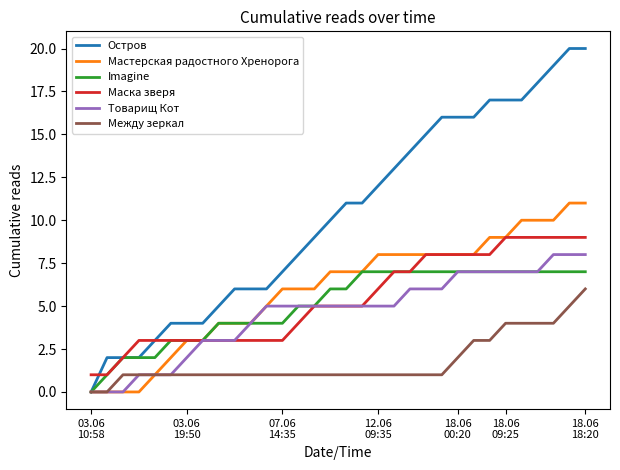

What are all the series names shown in the legend?

Остров, Мастерская радостного Хренорога, Imagine, Маска зверя, Товарищ Кот, Между зеркал